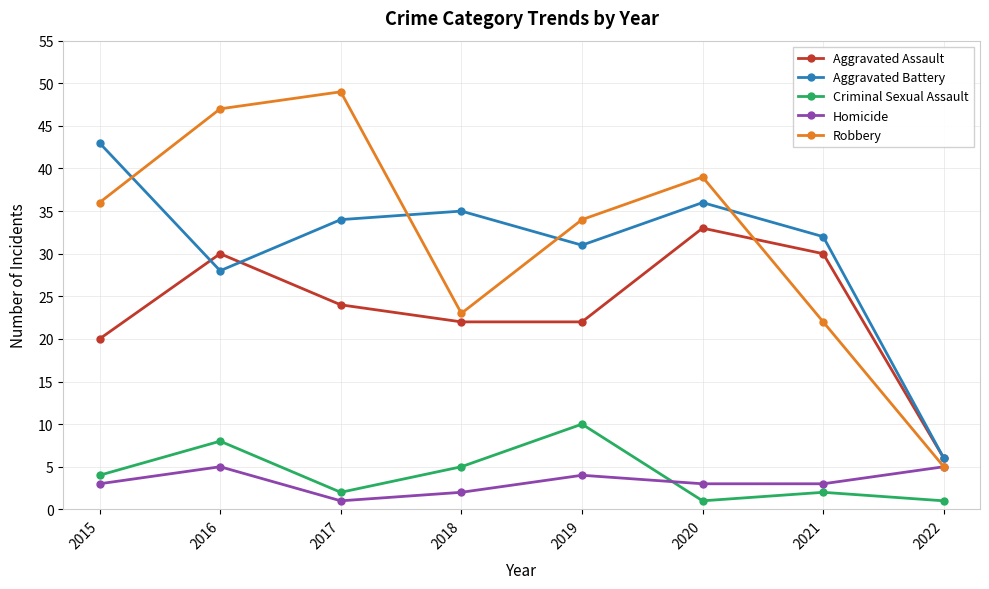

The Aggravated Battery series shows 32 at 2021. True or false?

True